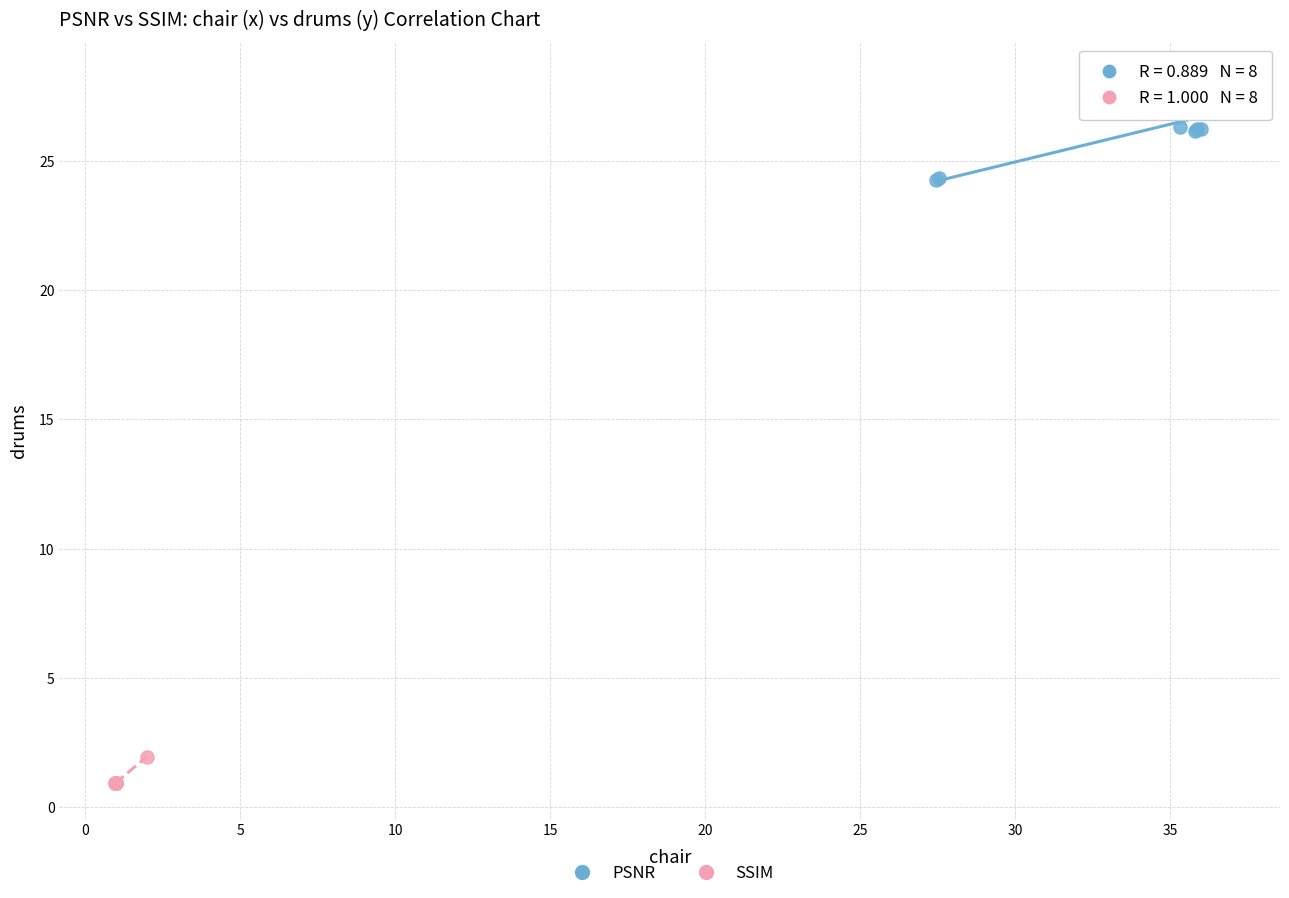

Which series has the largest Y range (max minus min)?

PSNR